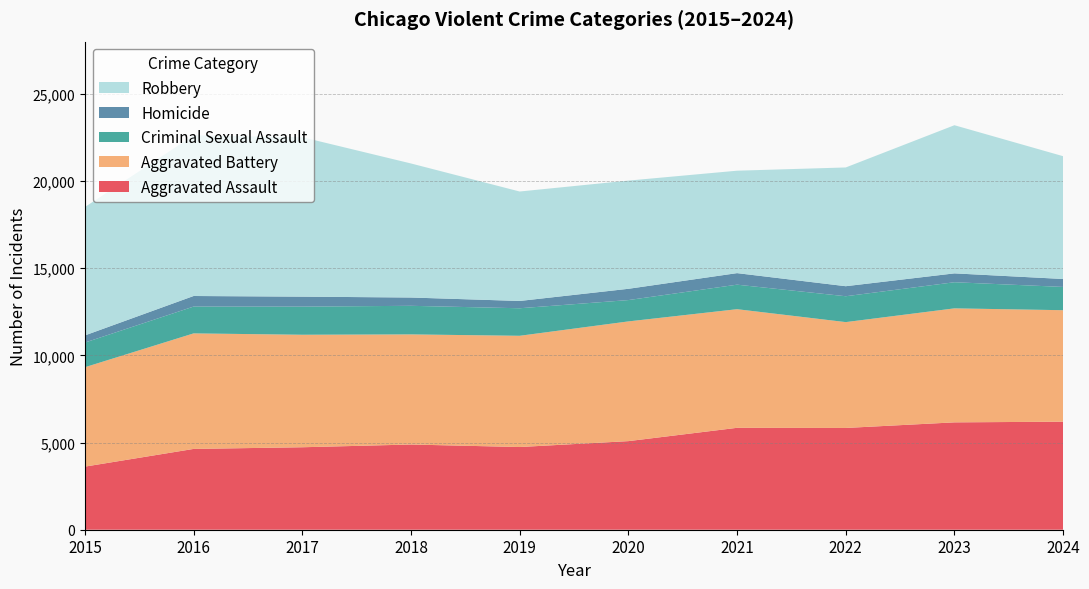

Reading left to right, list all the values displayed in this chart.

Aggravated Assault: 3620	4635	4731	4888	4744	5082	5846	5838	6159	6198
Aggravated Battery: 5702	6628	6454	6317	6381	6868	6805	6072	6540	6395
Criminal Sexual Assault: 1414	1539	1614	1640	1580	1224	1407	1484	1499	1335
Homicide: 411	606	572	476	418	647	662	576	508	456
Robbery: 7364	9218	9147	7690	6279	6207	5876	6812	8499	7044